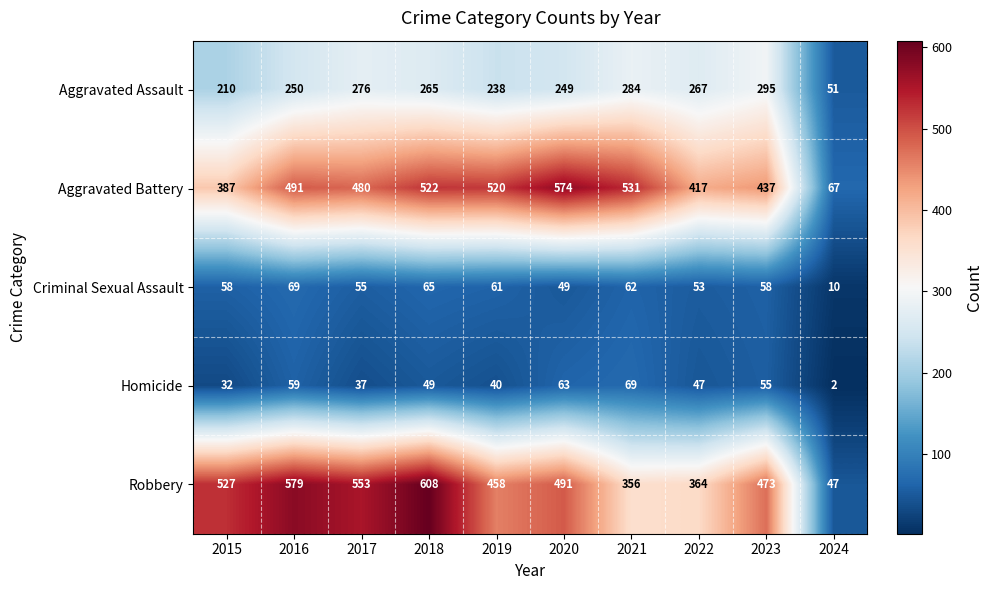

Where is Homicide nearest to the value 35?

2017